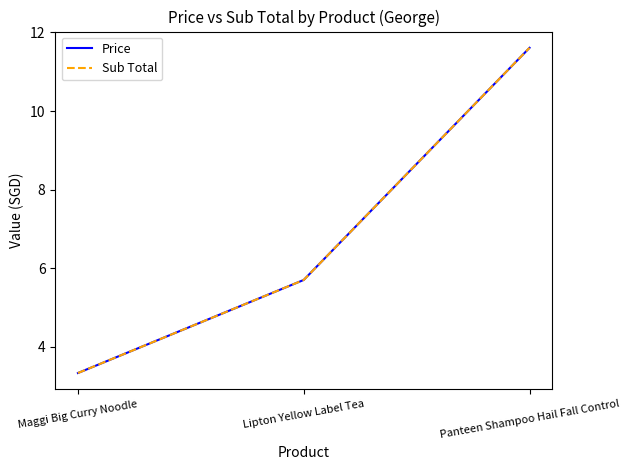

What is the label of the 2nd point from the left?

Lipton Yellow Label Tea